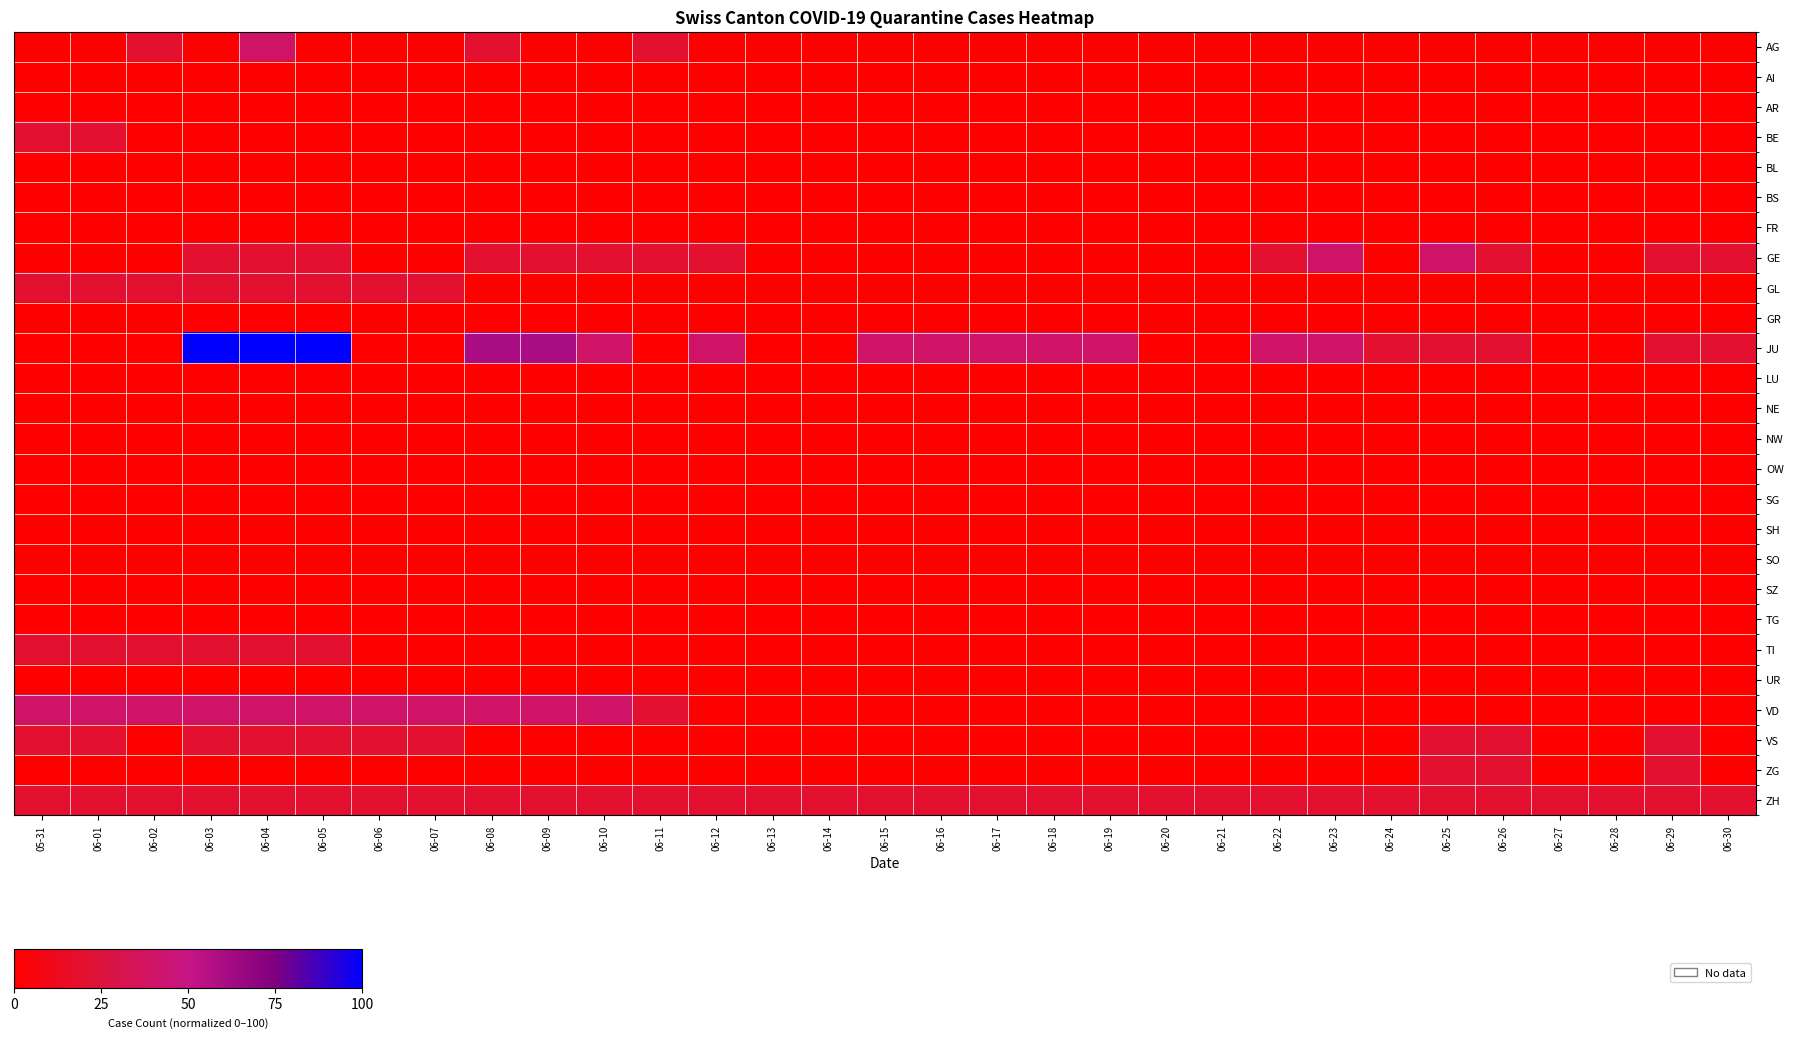

Which category has the lowest value across all series?

05-31